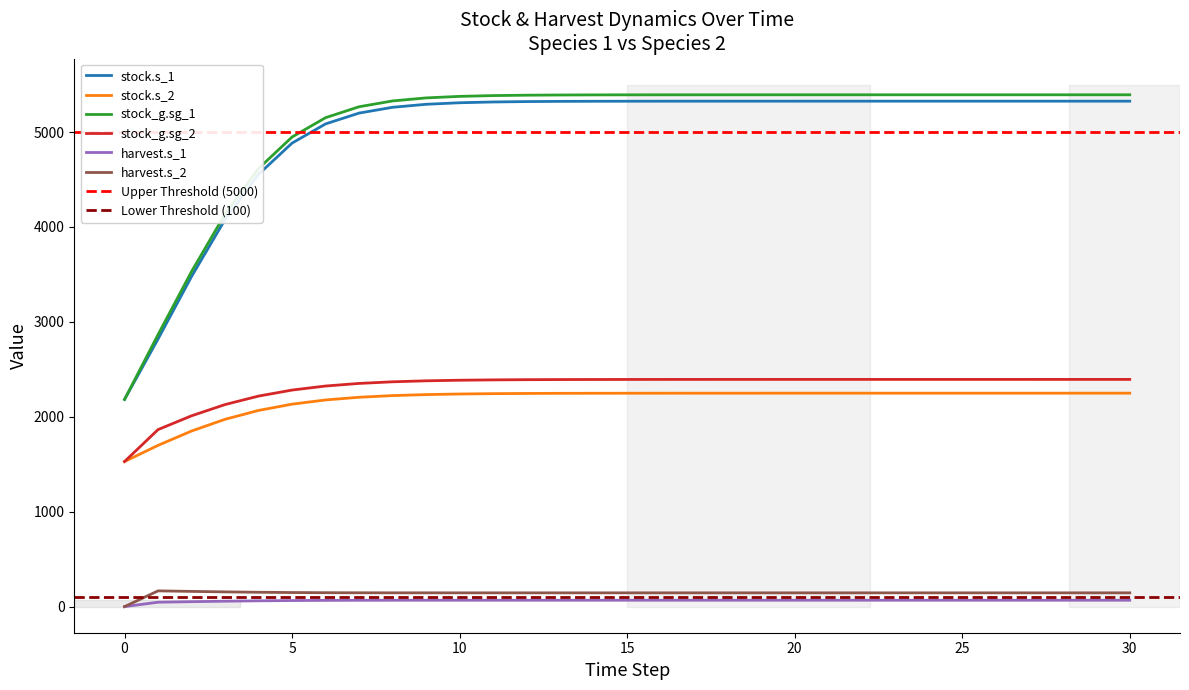

Which series has the largest total across all categories?

stock_g.sg_1